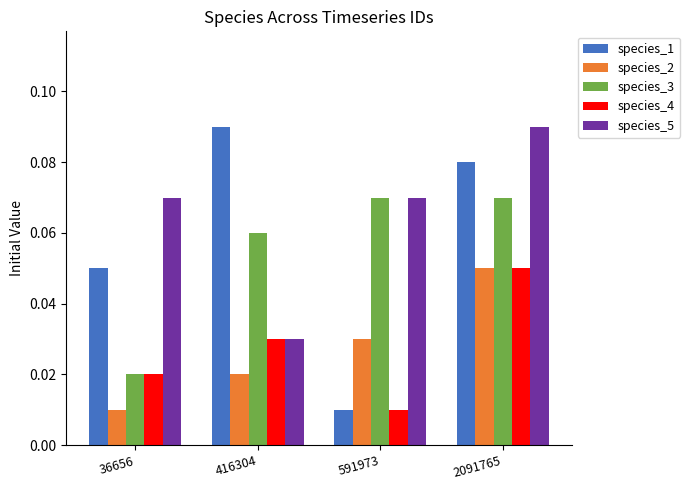

Which category has the lowest value in the species_4 series?

591973